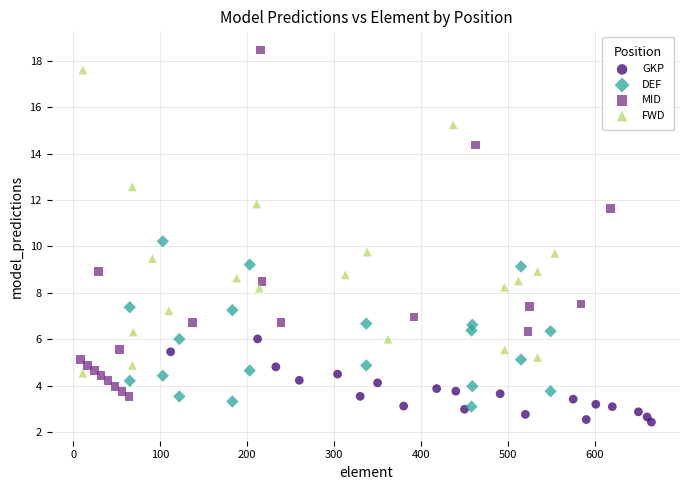

Which series contains the highest Y value?

MID